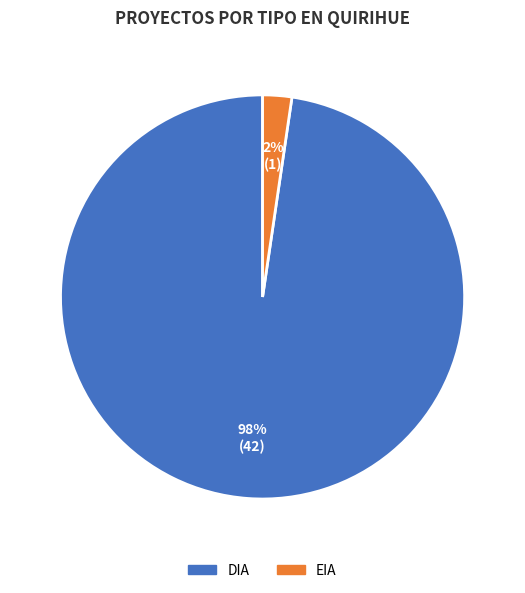

To the nearest percent, what is the average slice percentage?

50%